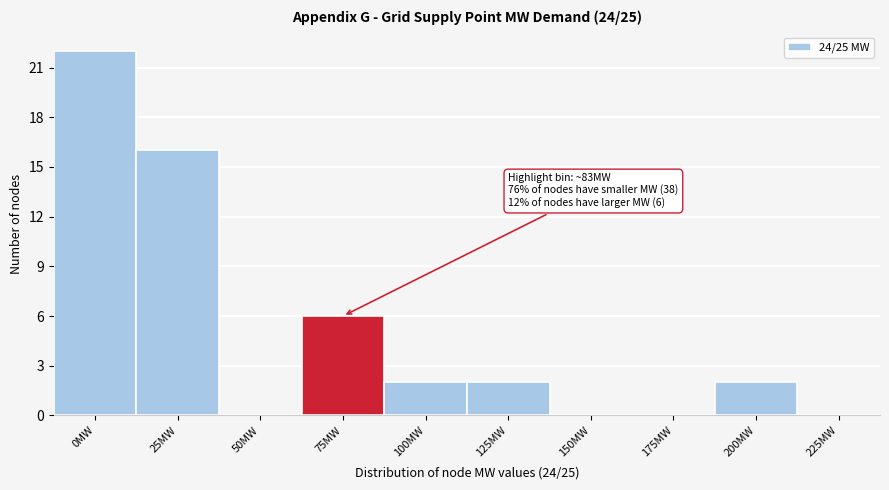

Reading left to right, transcribe all the data shown in this chart.

0MW=22	25MW=16	50MW=0	75MW=6	100MW=2	125MW=2	150MW=0	175MW=0	200MW=2	225MW=0